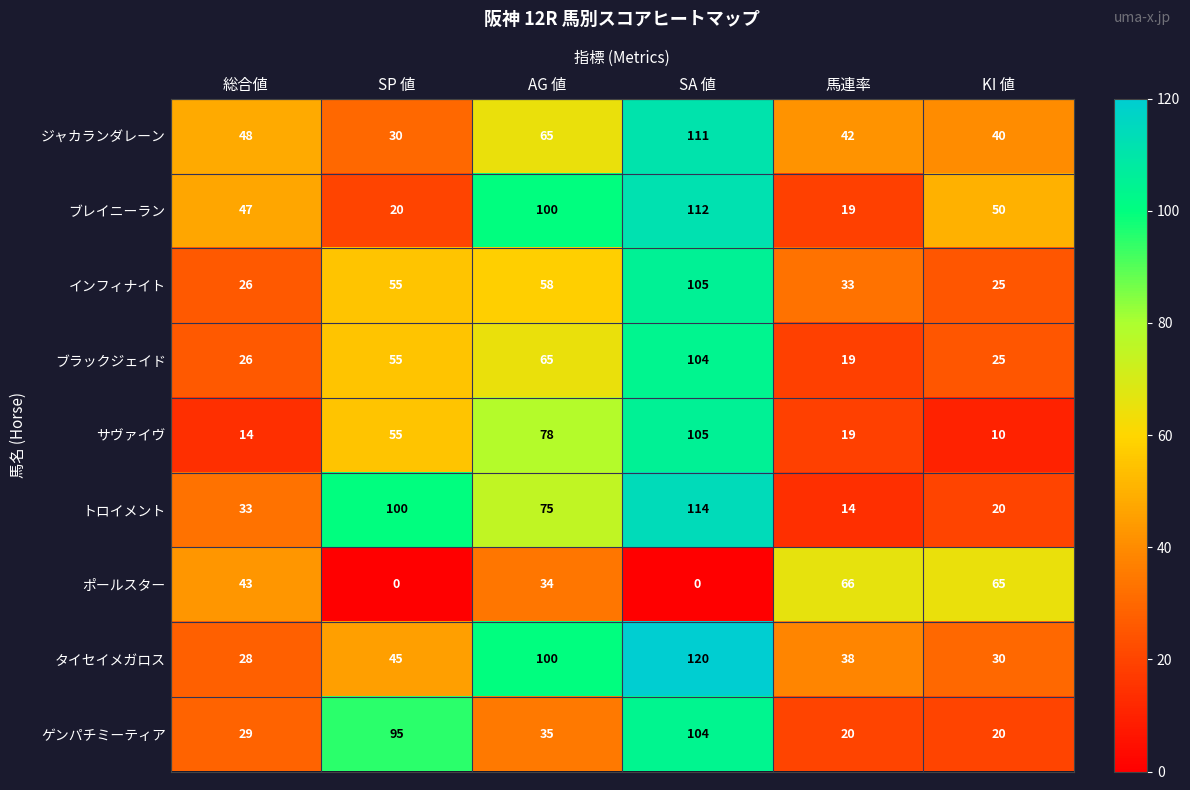

At which label does サヴァイヴ reach its peak?

SA 値